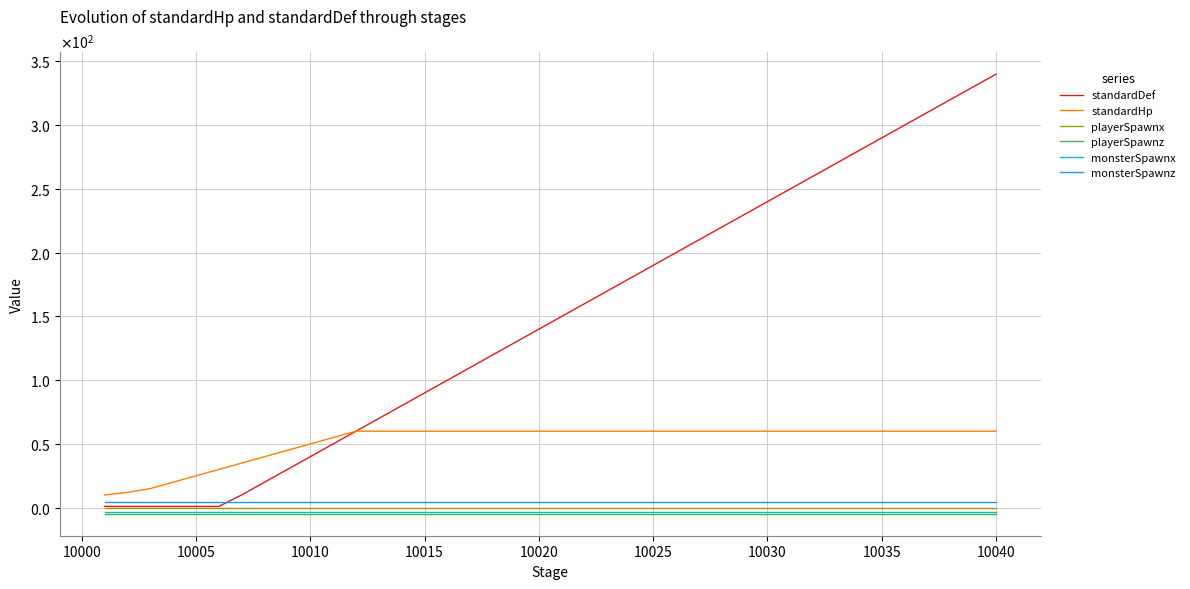

Is this an area chart (filled region under the line)?

No